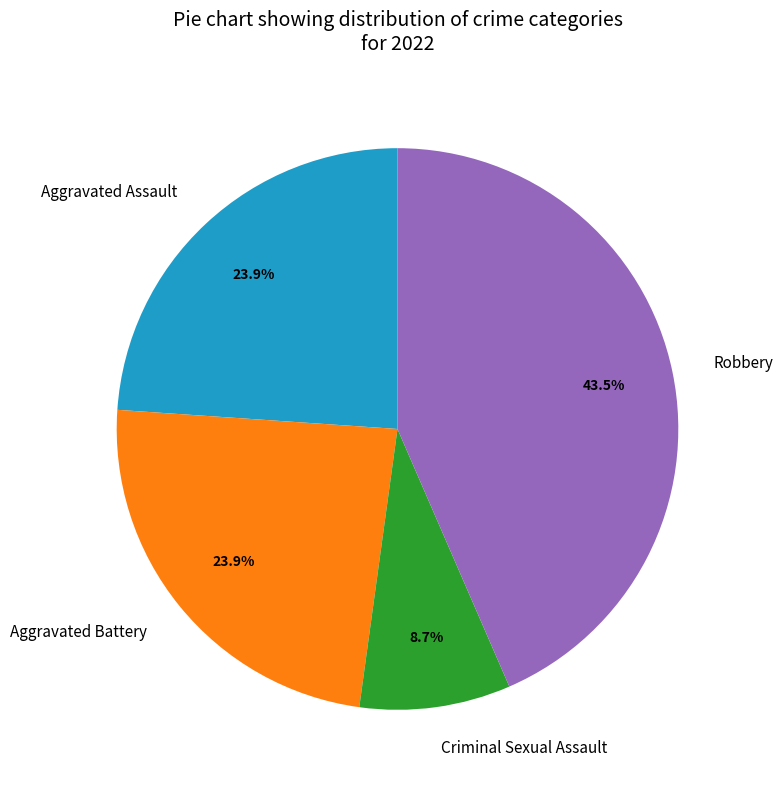

Is the sum of Aggravated Battery and Robbery greater than half?

Yes